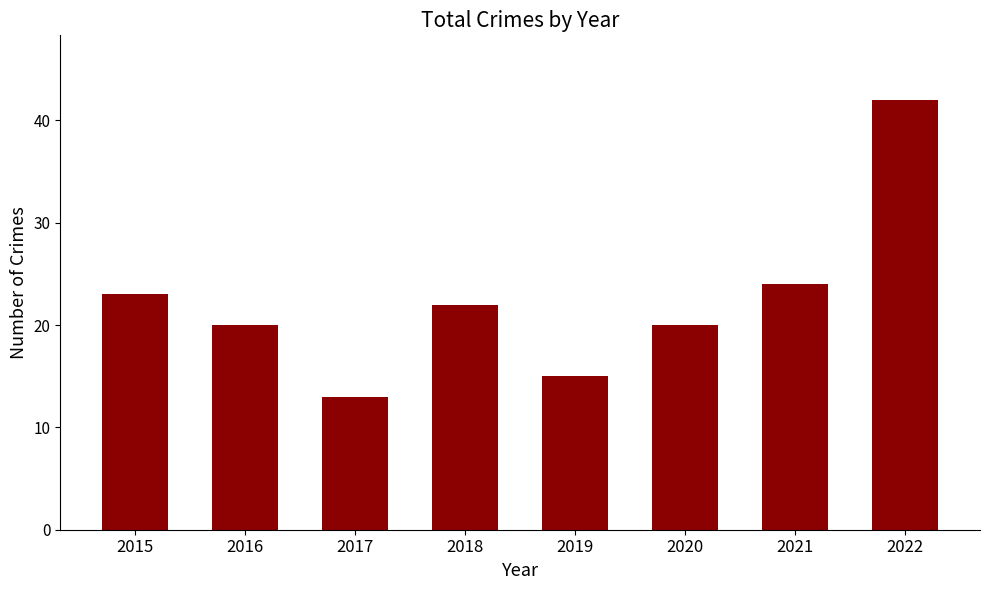

True or false: the data shows 20 at 2016.

True